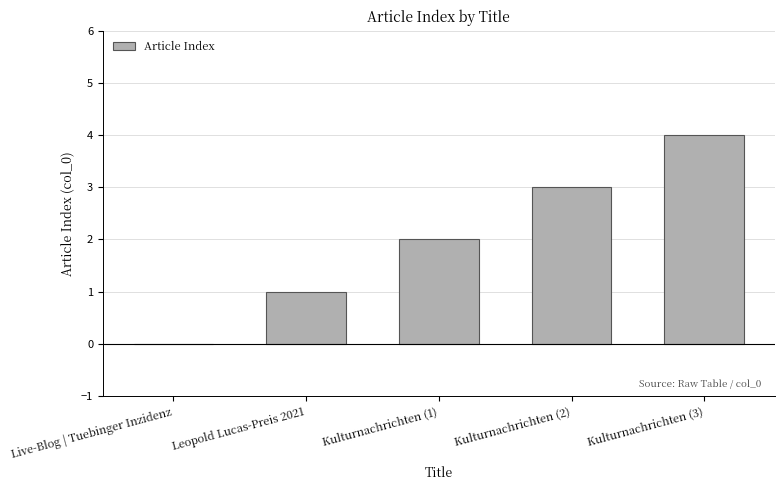

What is the difference between the values at Kulturnachrichten (3) and Kulturnachrichten (2)?

1